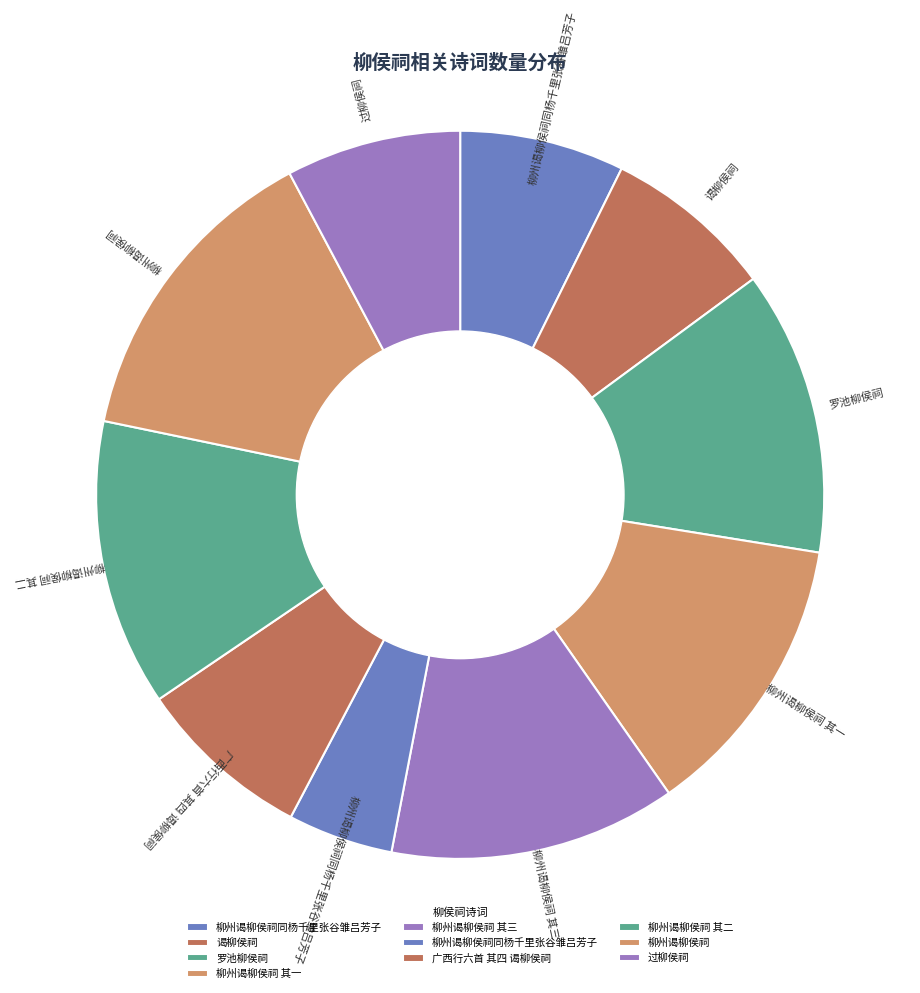

Count the number of slices in the pie.

10